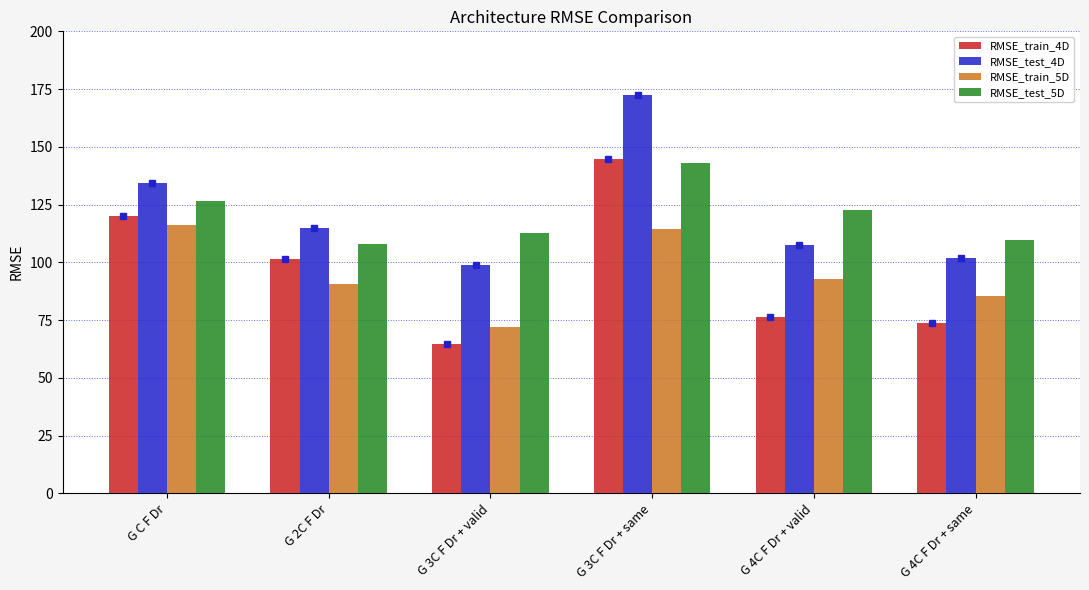

How many bars are there in each group?

4